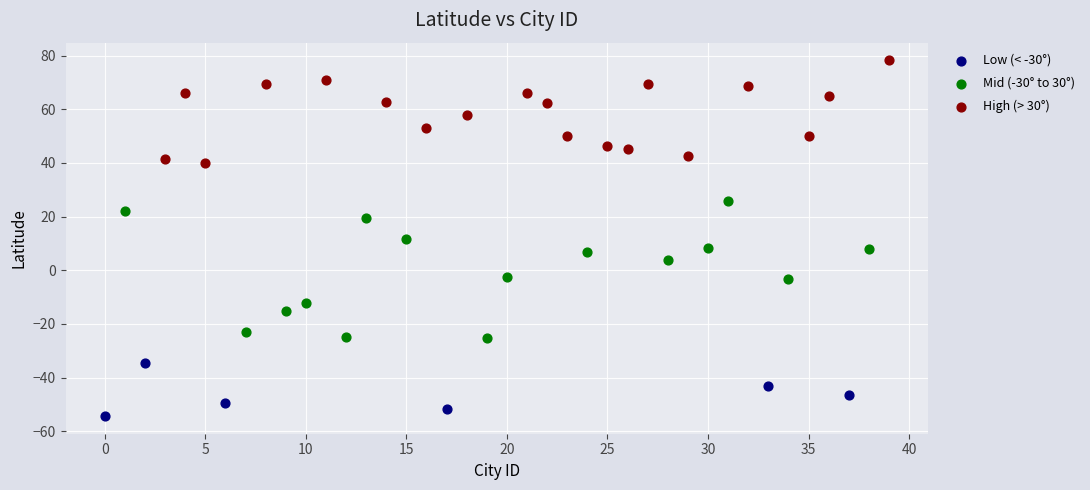

Which series has the widest spread of Y values?

Mid (-30° to 30°)